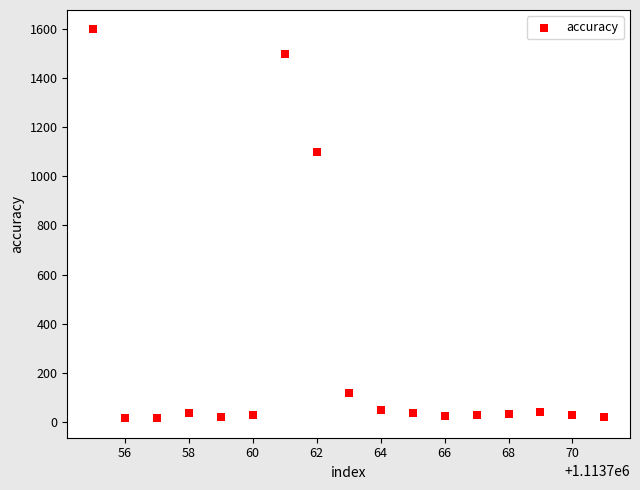

What Y value in the scatter plot is closest to 806?

1100.0